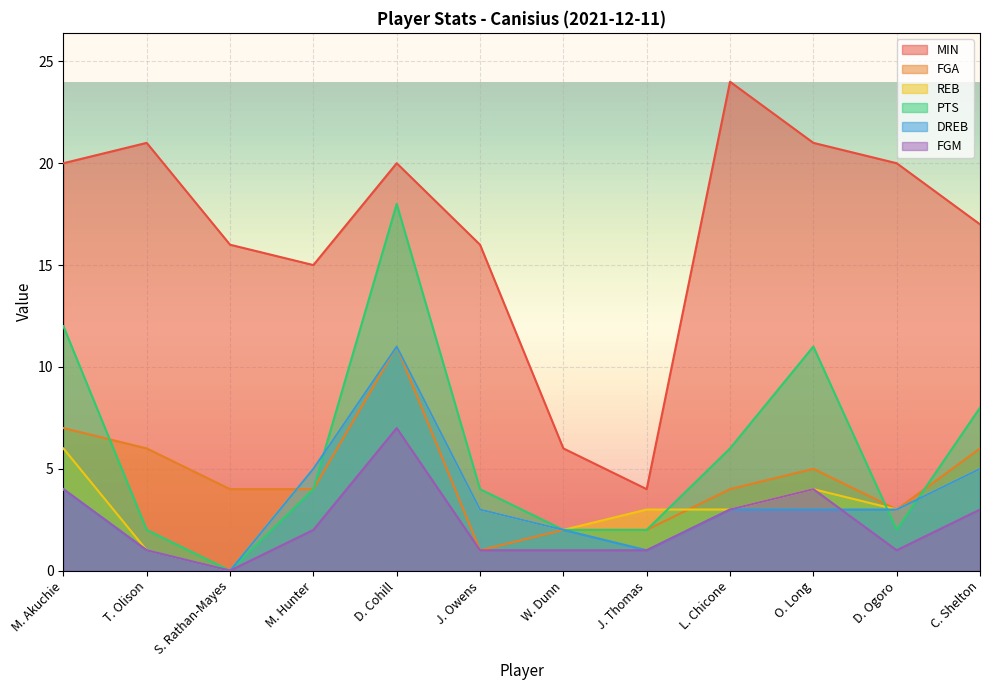

Reading right to left, what are all the values shown in this chart?

MIN: C. Shelton=17	D. Ogoro=20	O. Long=21	L. Chicone=24	J. Thomas=4	W. Dunn=6	J. Owens=16	D. Cohill=20	M. Hunter=15	S. Rathan-Mayes=16	T. Olison=21	M. Akuchie=20
FGA: C. Shelton=6	D. Ogoro=3	O. Long=5	L. Chicone=4	J. Thomas=2	W. Dunn=2	J. Owens=1	D. Cohill=11	M. Hunter=4	S. Rathan-Mayes=4	T. Olison=6	M. Akuchie=7
REB: C. Shelton=5	D. Ogoro=3	O. Long=4	L. Chicone=3	J. Thomas=3	W. Dunn=2	J. Owens=3	D. Cohill=11	M. Hunter=5	S. Rathan-Mayes=0	T. Olison=1	M. Akuchie=6
PTS: C. Shelton=8	D. Ogoro=2	O. Long=11	L. Chicone=6	J. Thomas=2	W. Dunn=2	J. Owens=4	D. Cohill=18	M. Hunter=4	S. Rathan-Mayes=0	T. Olison=2	M. Akuchie=12
DREB: C. Shelton=5	D. Ogoro=3	O. Long=3	L. Chicone=3	J. Thomas=1	W. Dunn=2	J. Owens=3	D. Cohill=11	M. Hunter=5	S. Rathan-Mayes=0	T. Olison=1	M. Akuchie=4
FGM: C. Shelton=3	D. Ogoro=1	O. Long=4	L. Chicone=3	J. Thomas=1	W. Dunn=1	J. Owens=1	D. Cohill=7	M. Hunter=2	S. Rathan-Mayes=0	T. Olison=1	M. Akuchie=4